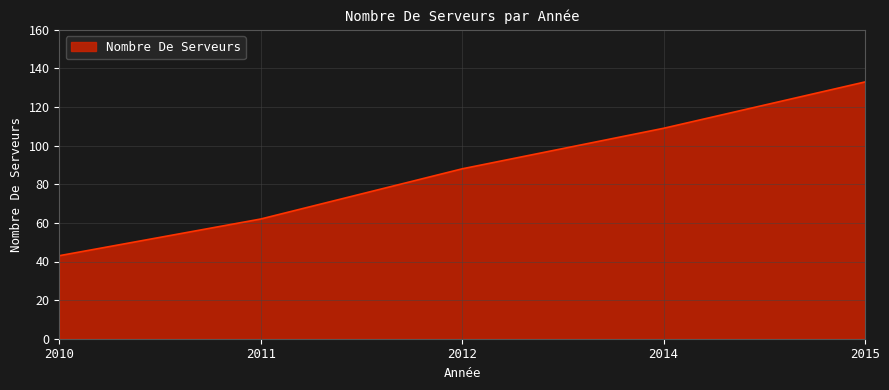

Reading left to right, extract all data points from this chart.

43	62	88	109	133